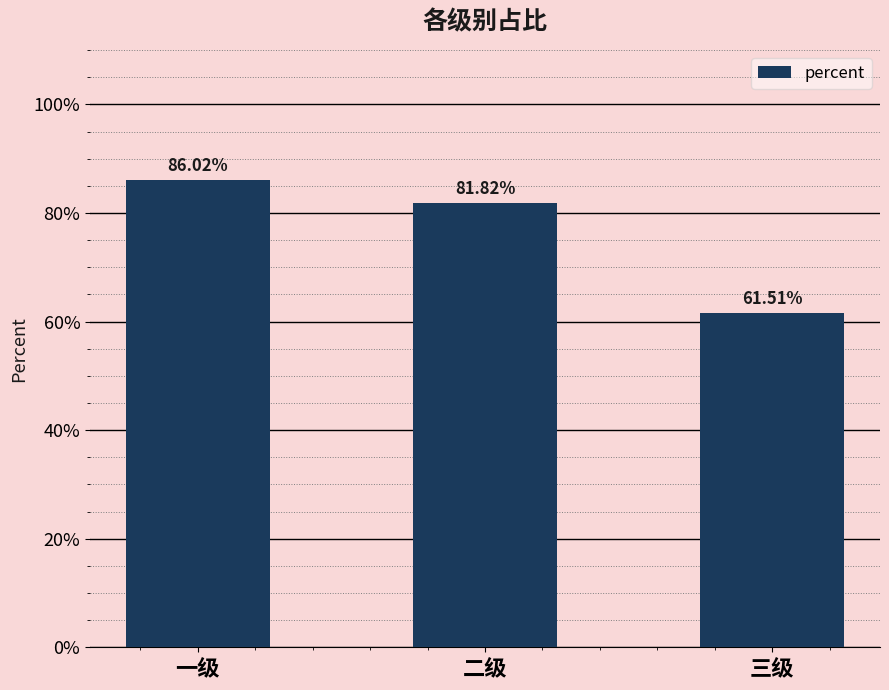

Reading left to right, transcribe all the data shown in this chart.

一级=0.9	二级=0.8	三级=0.6